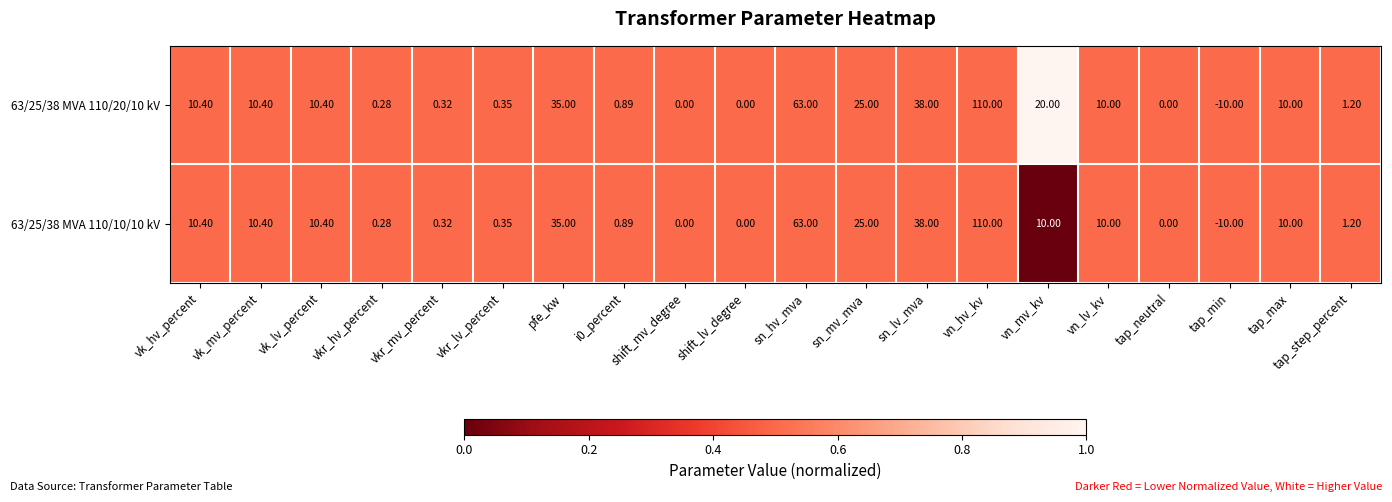

At which label does 63/25/38 MVA 110/20/10 kV reach its minimum?

tap_min